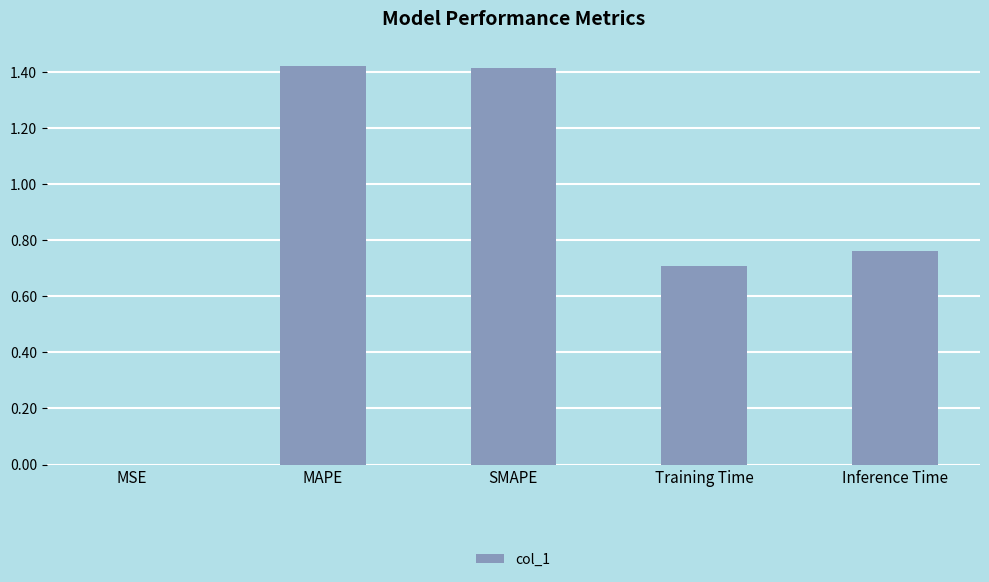

Is it true that the value at SMAPE is 1.4?

True